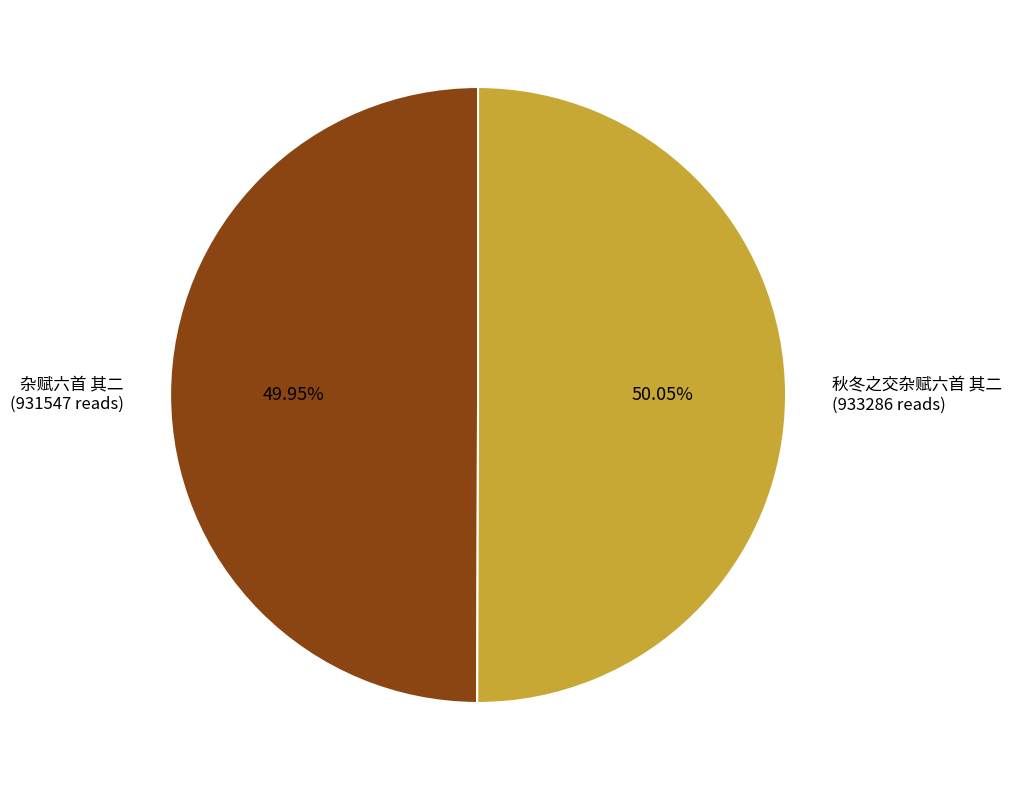

Is it true that 杂赋六首 其二 is 35% of the pie?

False